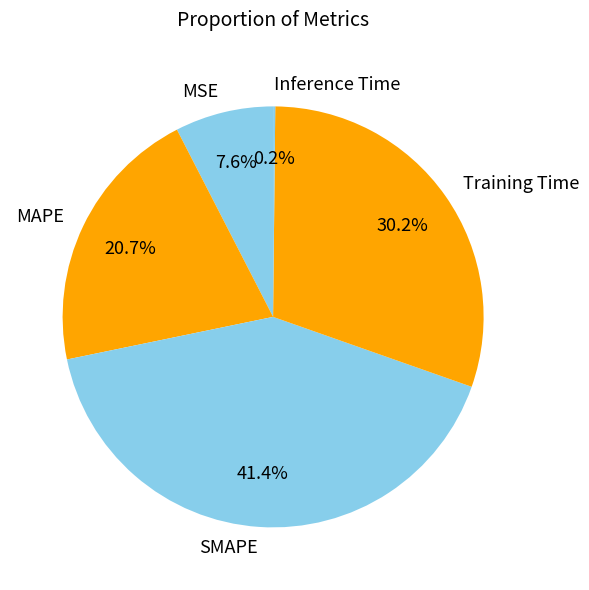

Do SMAPE and MAPE together represent more than half of the pie?

Yes